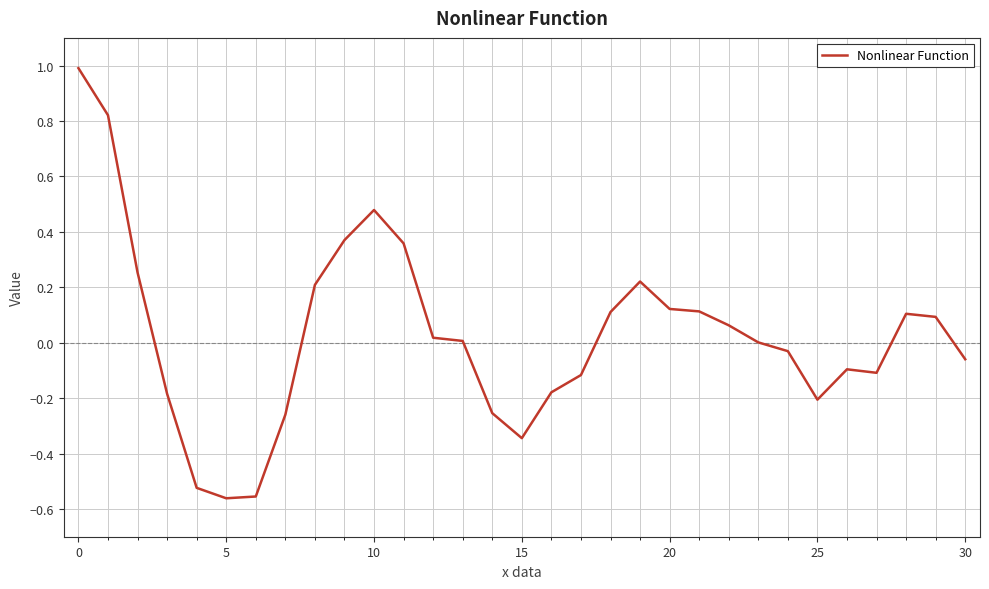

What is the difference between the maximum and minimum values?

1.6